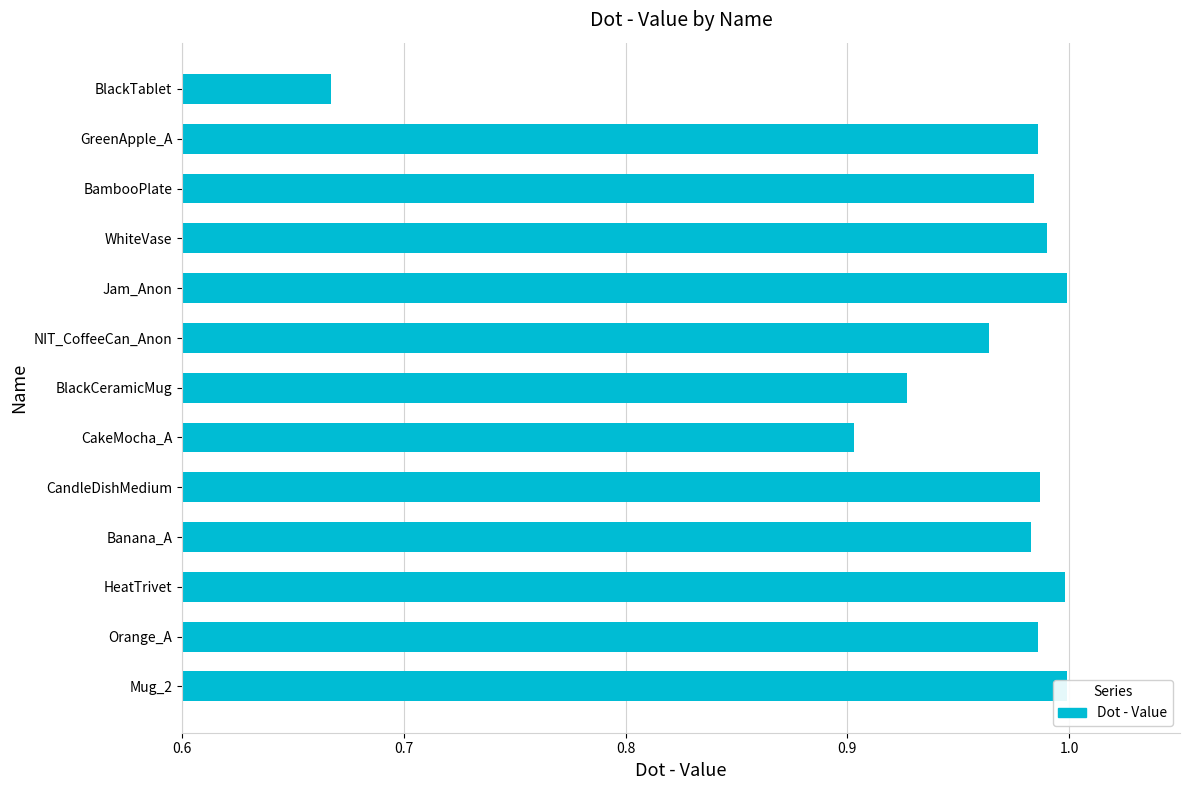

Reading left to right, extract all data points from this chart.

1.0	1.0	1.0	1.0	1.0	0.9	0.9	1.0	1.0	1.0	1.0	1.0	0.7